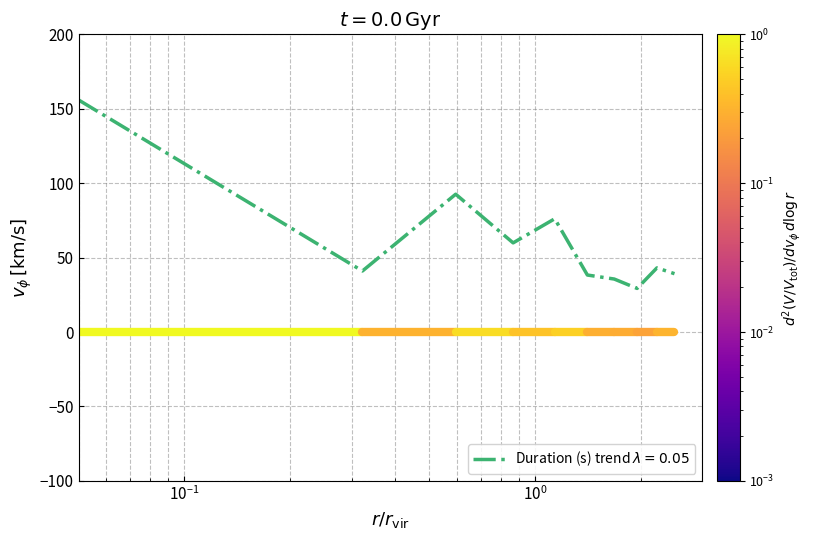

What is the difference between the maximum and minimum values?

126.6